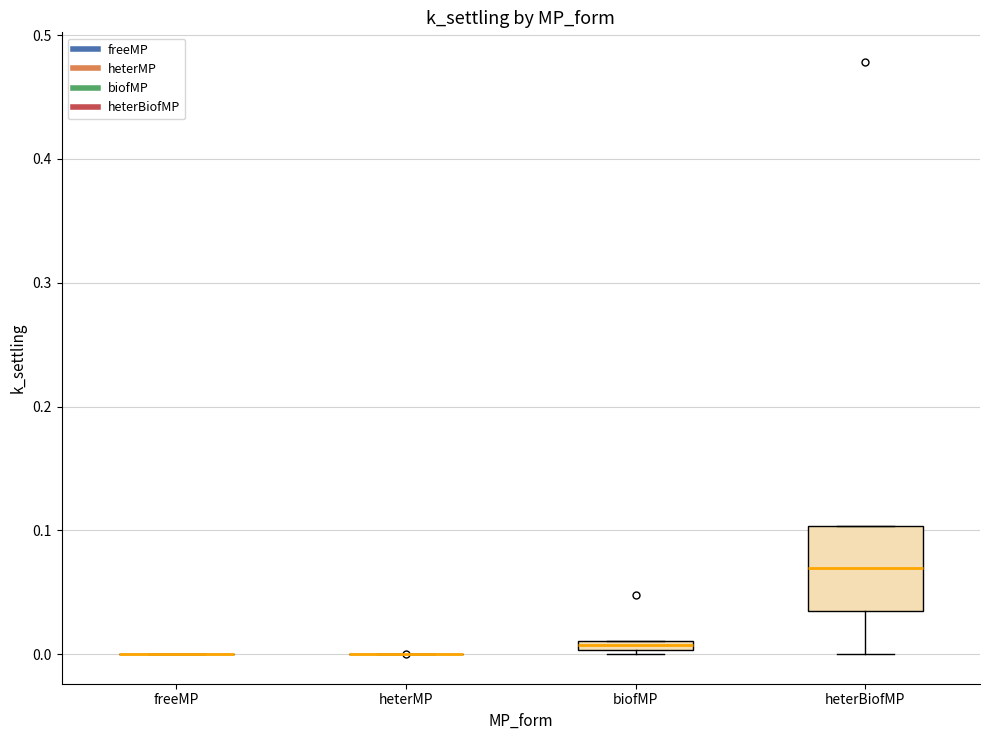

Which box is the tallest, from its lower edge to its upper edge?

heterBiofMP